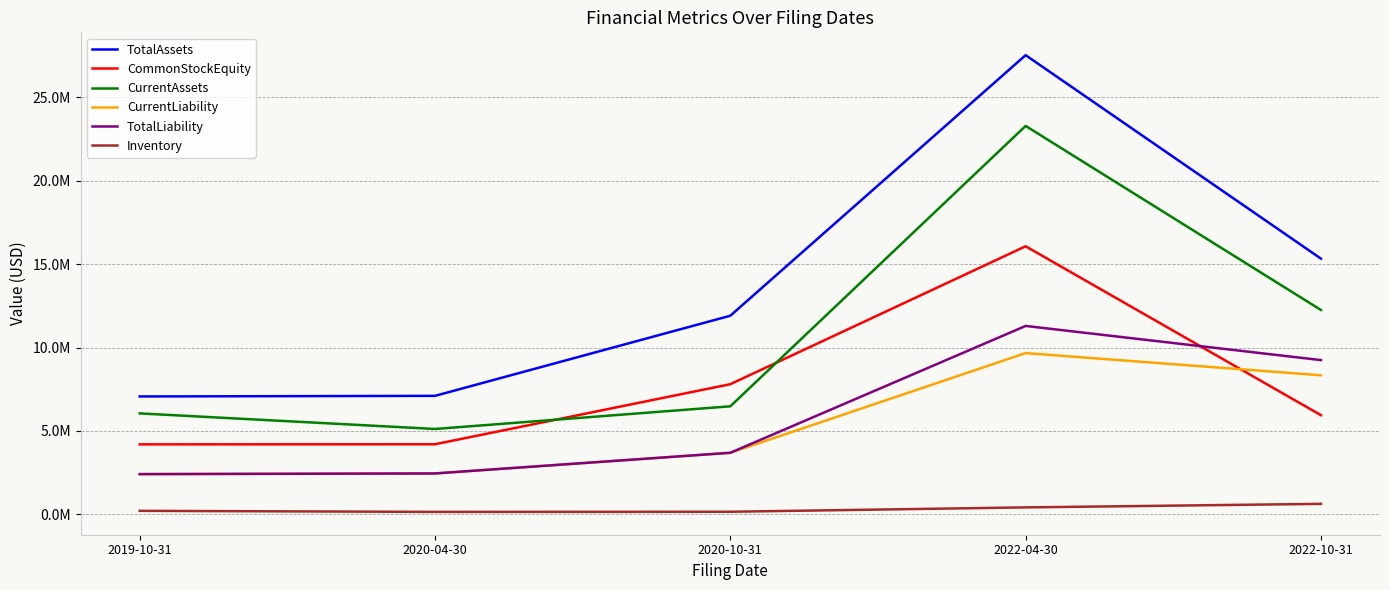

Is this an area chart (filled region under the line)?

No